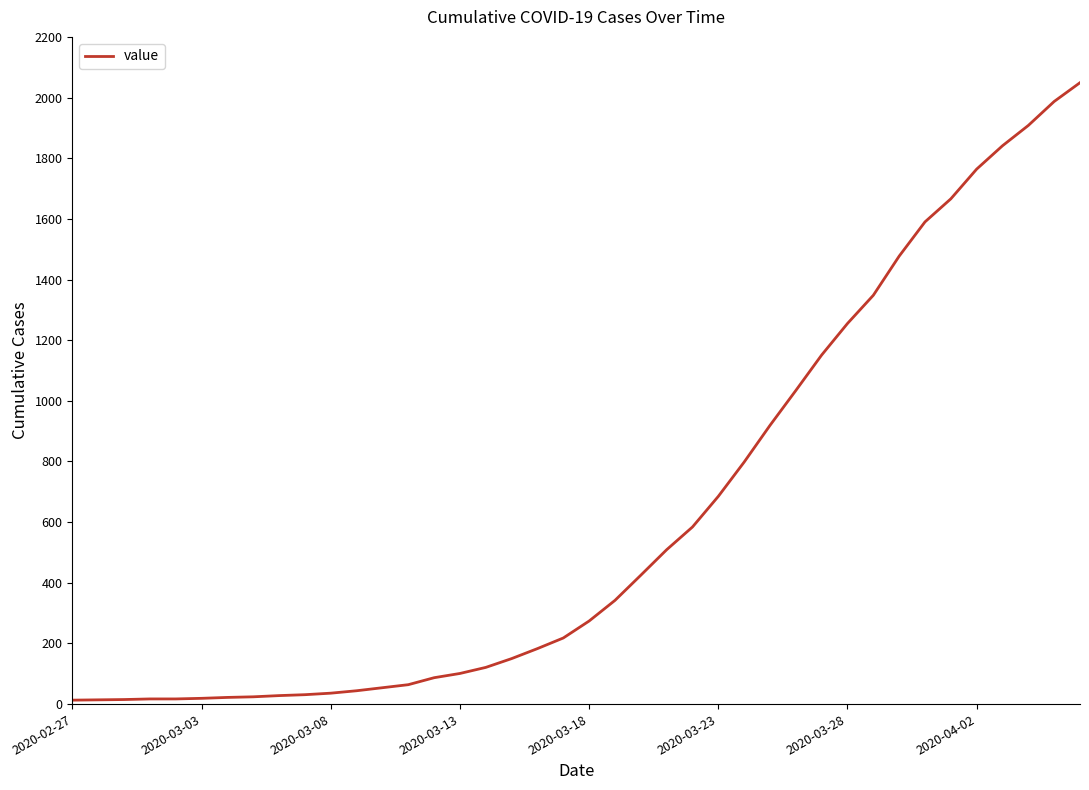

How many lines are shown in the chart?

1